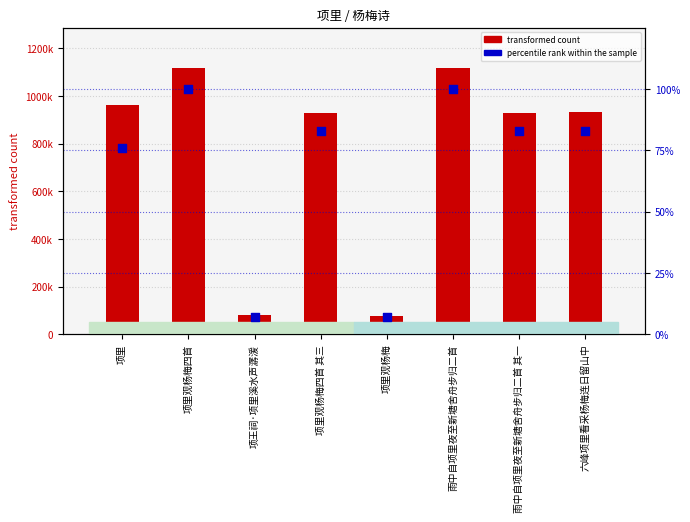

At how many categories does at least one series exceed 250786?

6